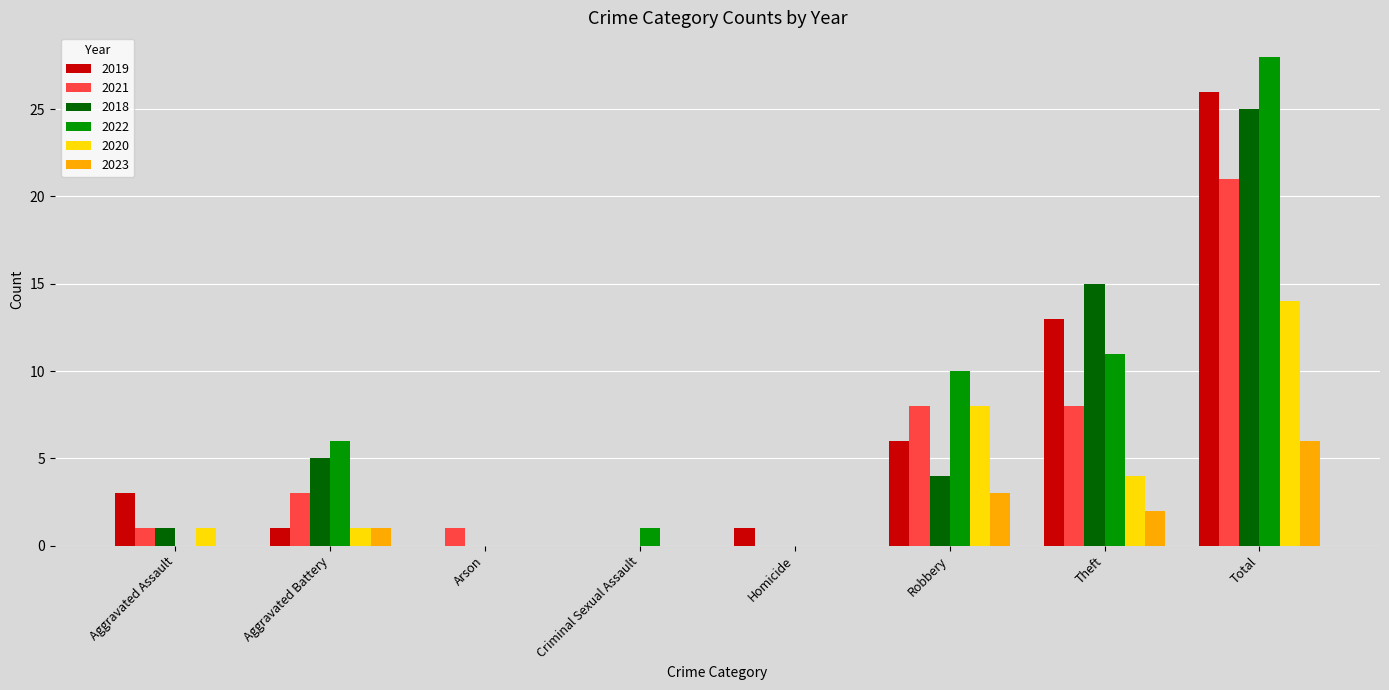

Which series has the largest total across all categories?

2022